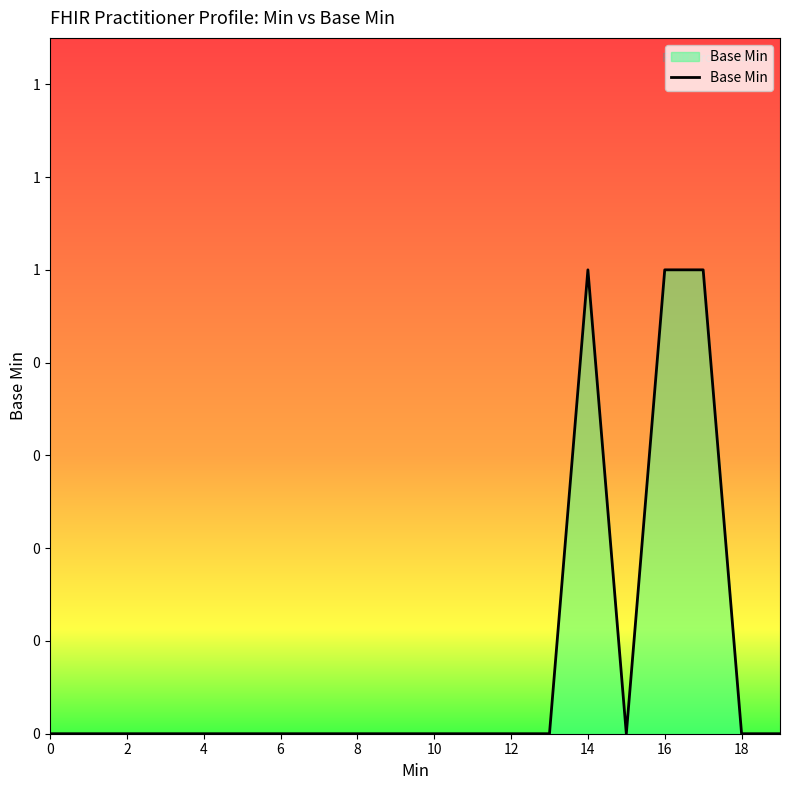

Does the chart display data point markers on the line(s)?

No